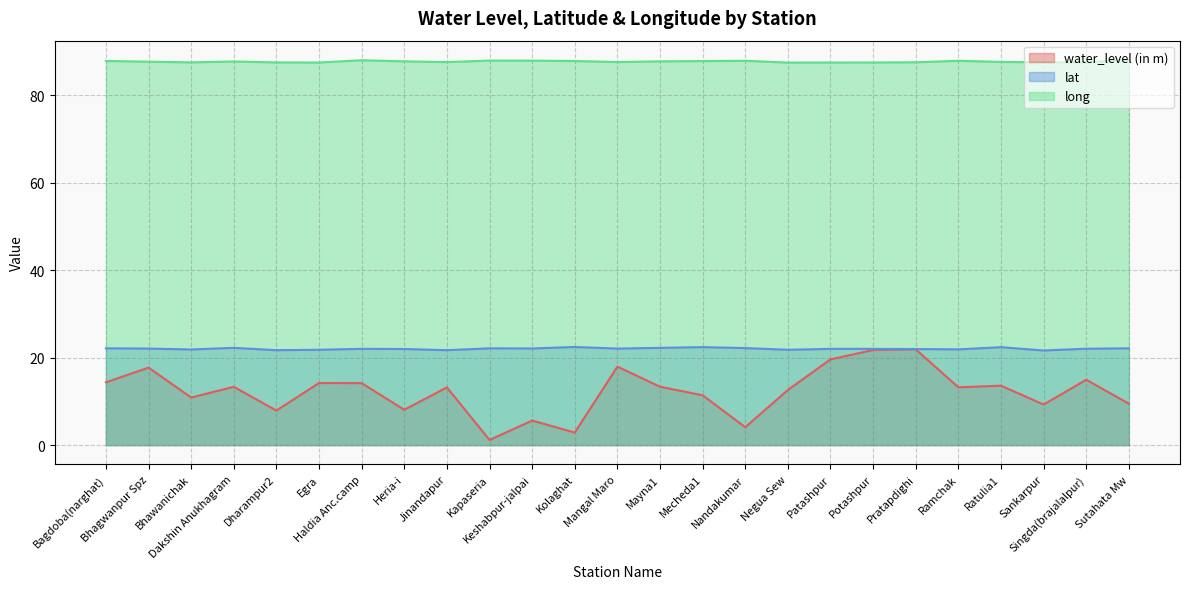

Which series has the widest spread of values?

water_level (in m)